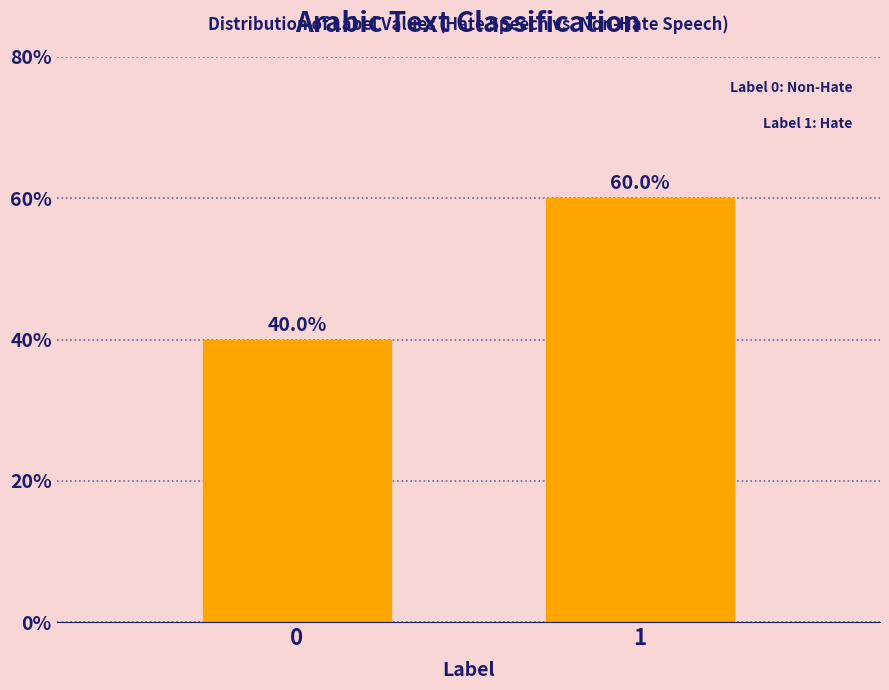

Reading left to right, list all the values displayed in this chart.

40	60